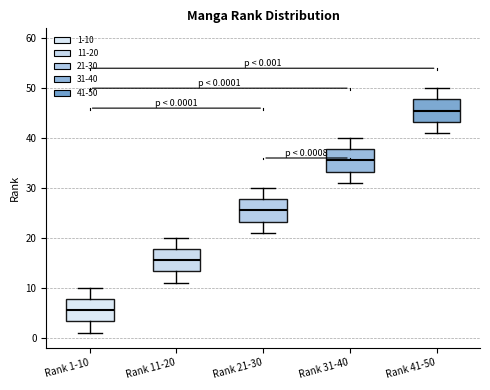

Which box's median line is the lowest?

Rank 1-10